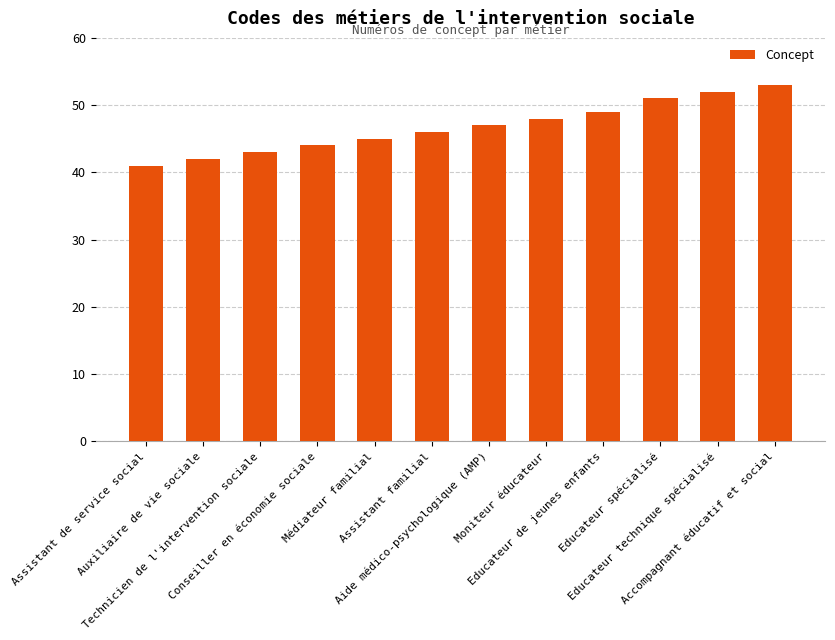

Are the bars horizontal?

No